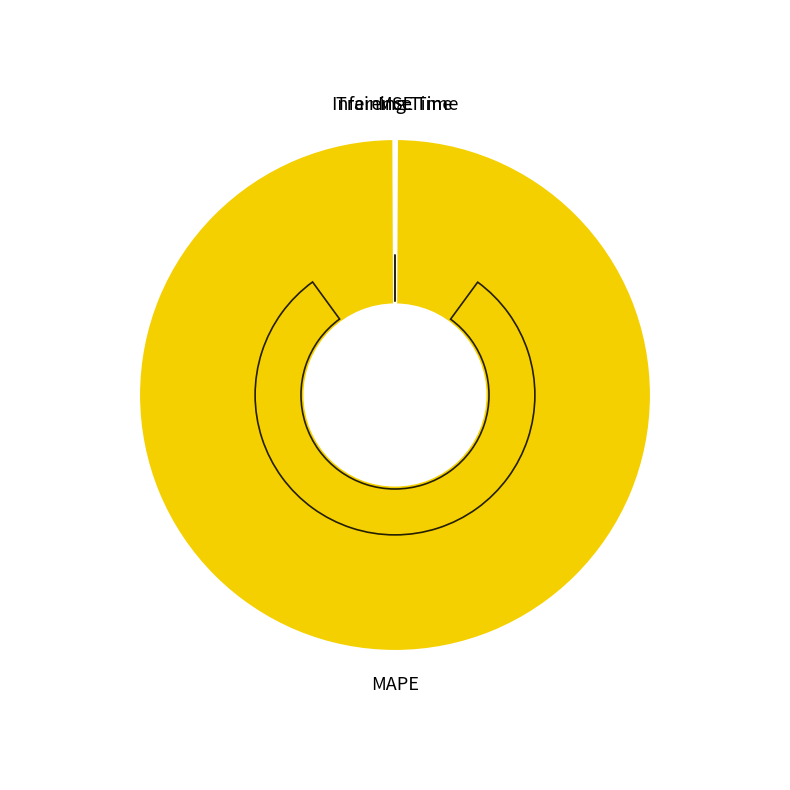

Which slice is the largest?

MAPE